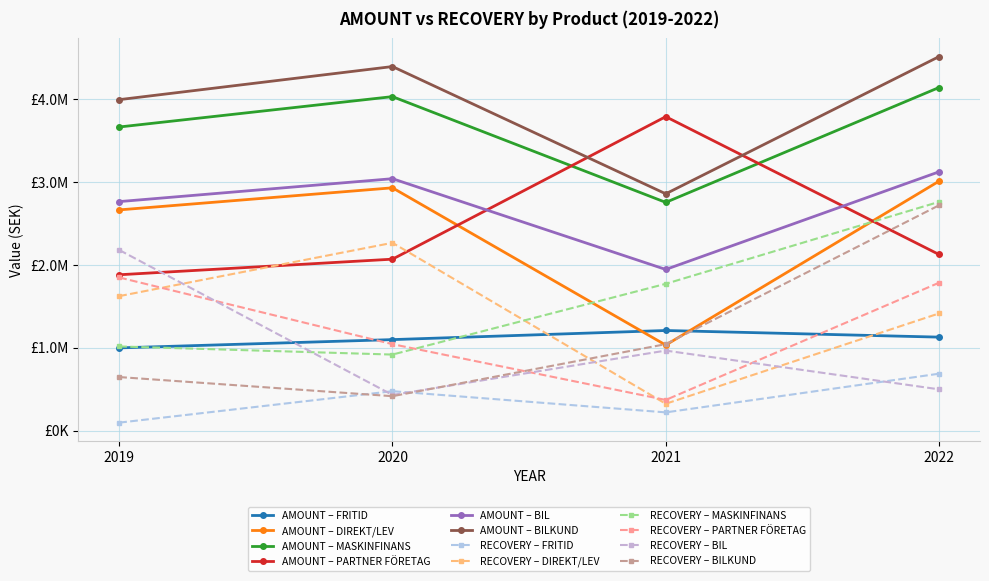

Is this an area chart (filled region under the line)?

No